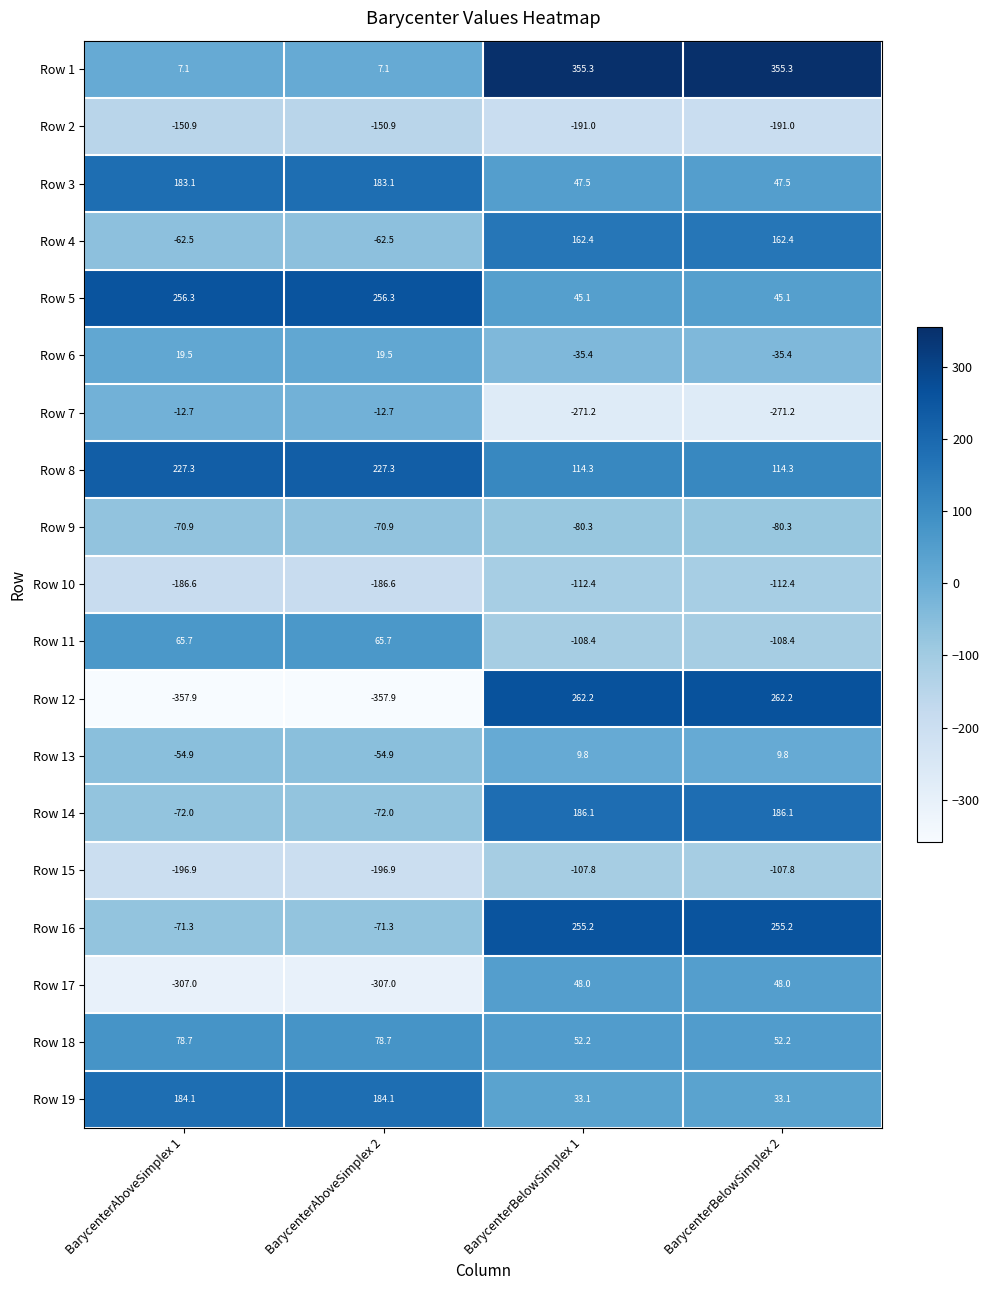

What is the total value across all series at BarycenterAboveSimplex 2?

-521.8